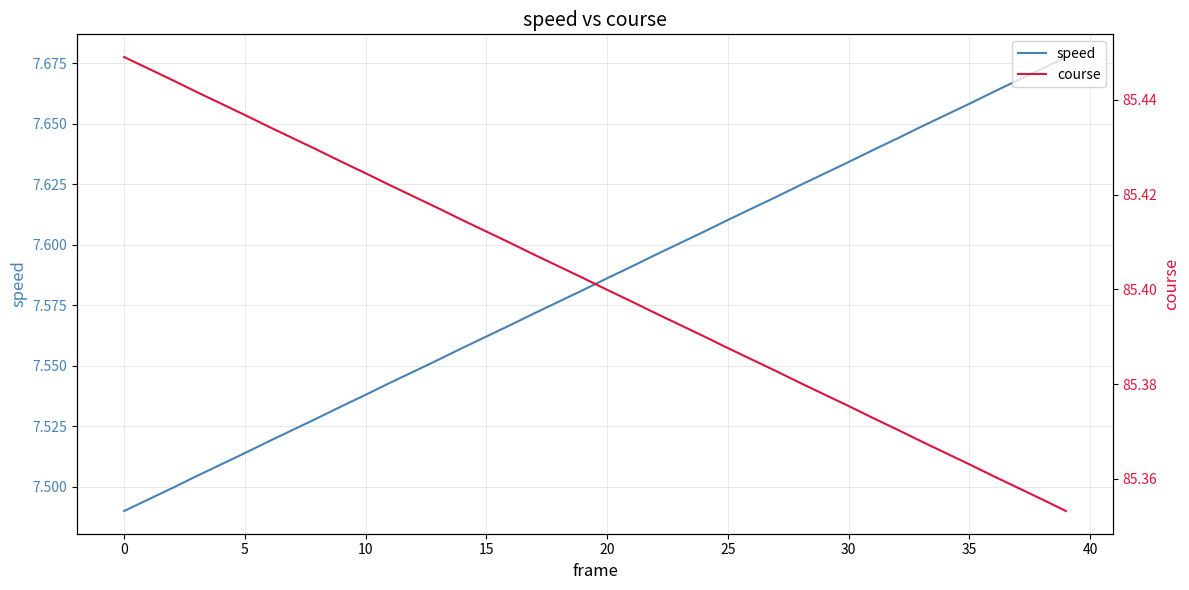

Which series has the largest range (max minus min)?

speed